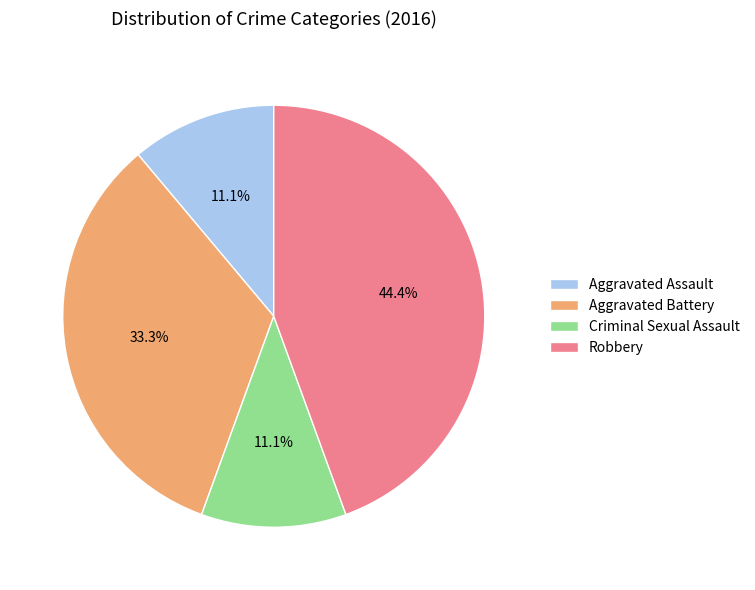

To the nearest percent, what is the combined percentage of Aggravated Assault and Robbery?

56%